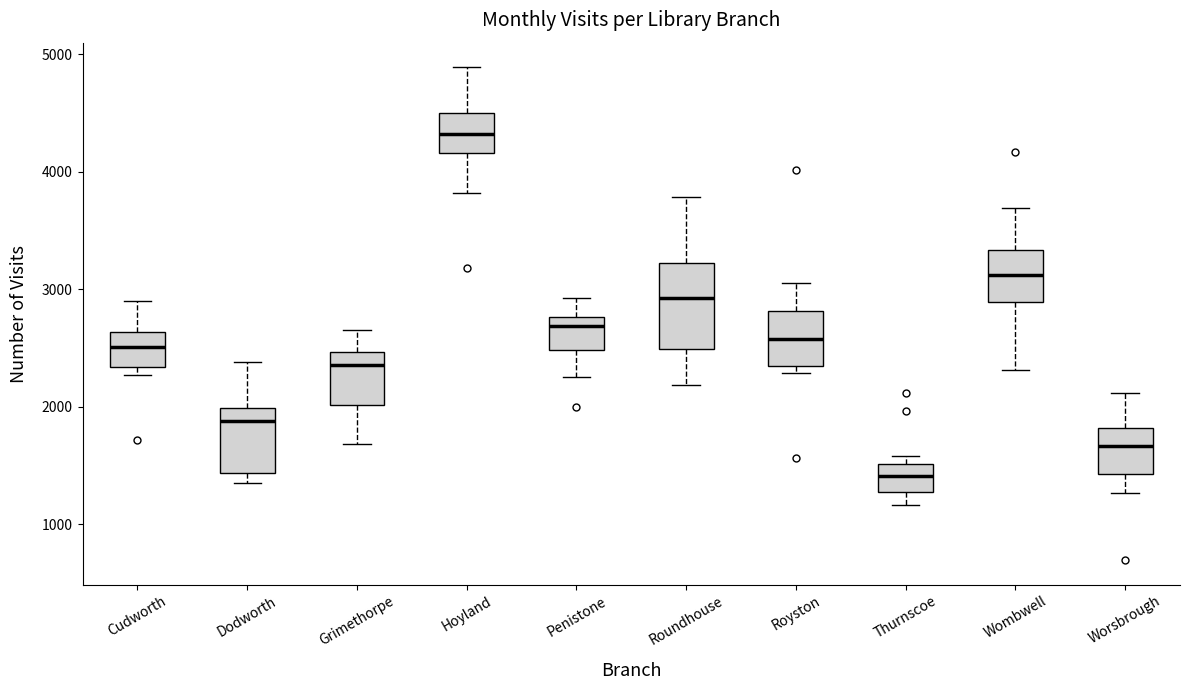

Comparing the boxes themselves (not the whiskers), which one is the tallest?

Roundhouse